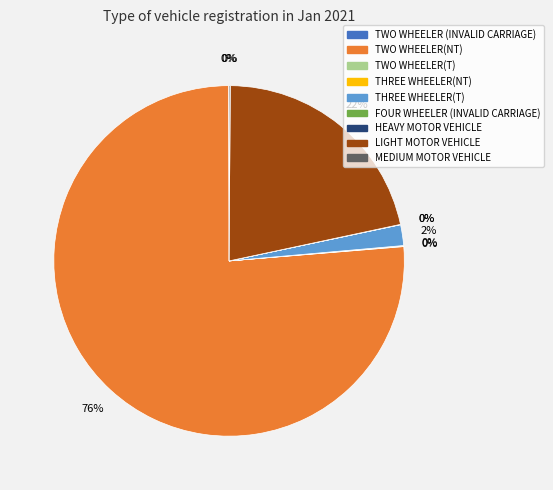

Is there any slice that represents more than half of the pie?

Yes